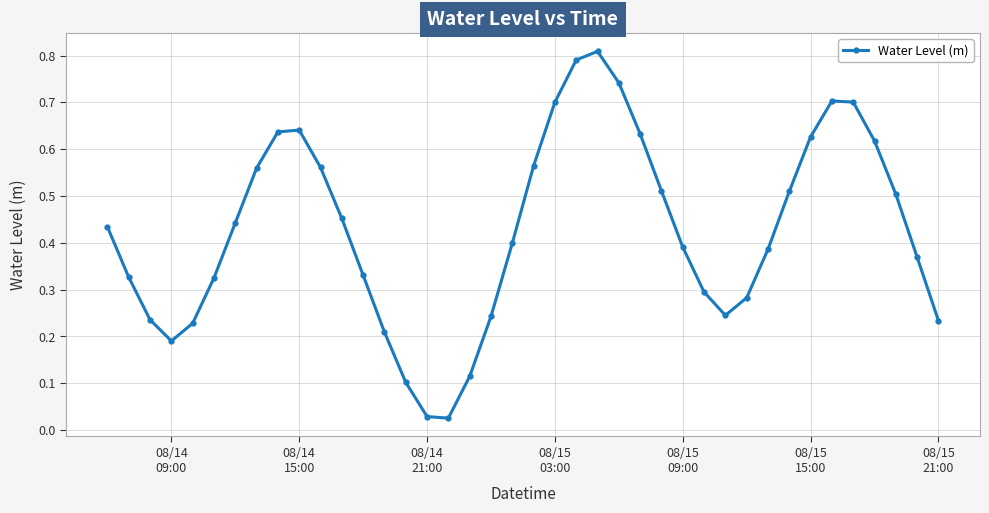

What is the sum of all values?

17.1